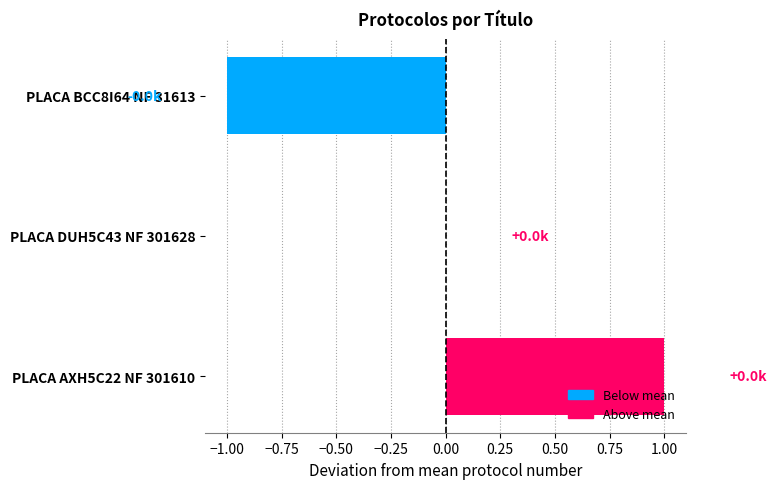

Which category has the highest value across all series?

PLACA AXH5C22 NF 301610